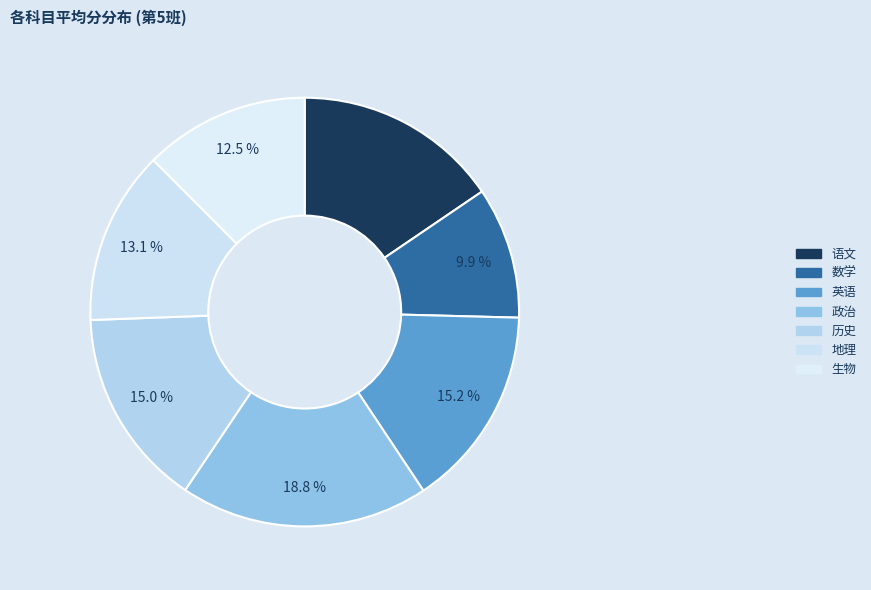

Rank the categories by value from lowest to highest.

数学, 生物, 地理, 历史, 英语, 语文, 政治